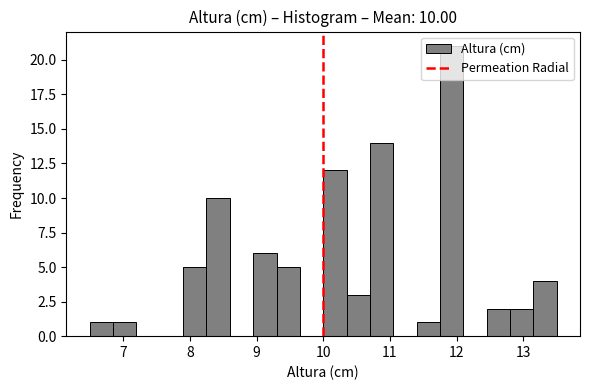

Read against the x-axis, roughly where is the centre of the tallest bar?

11.9